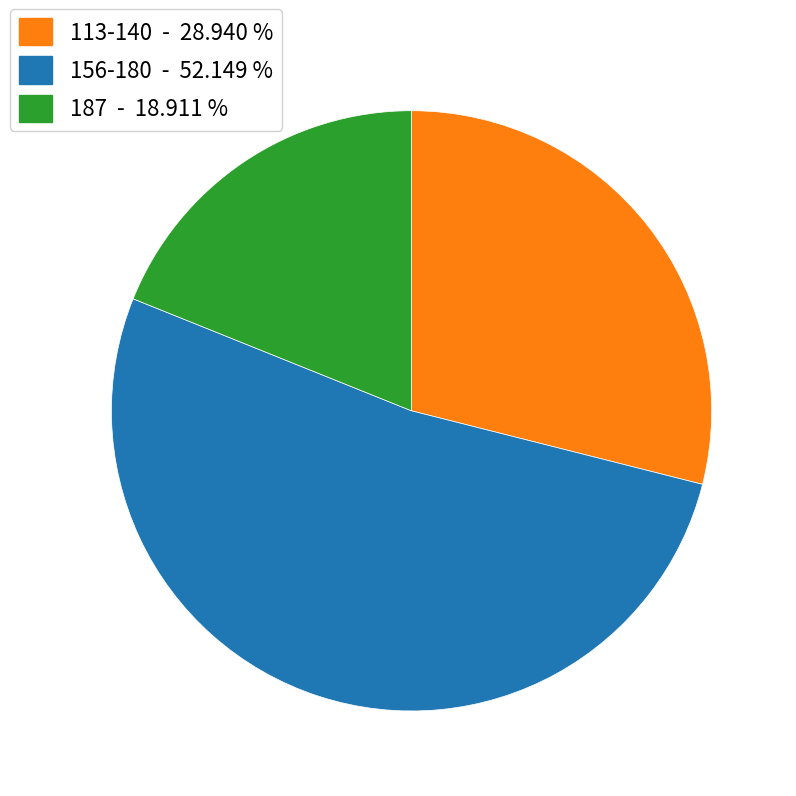

Is there any slice that represents more than half of the pie?

Yes